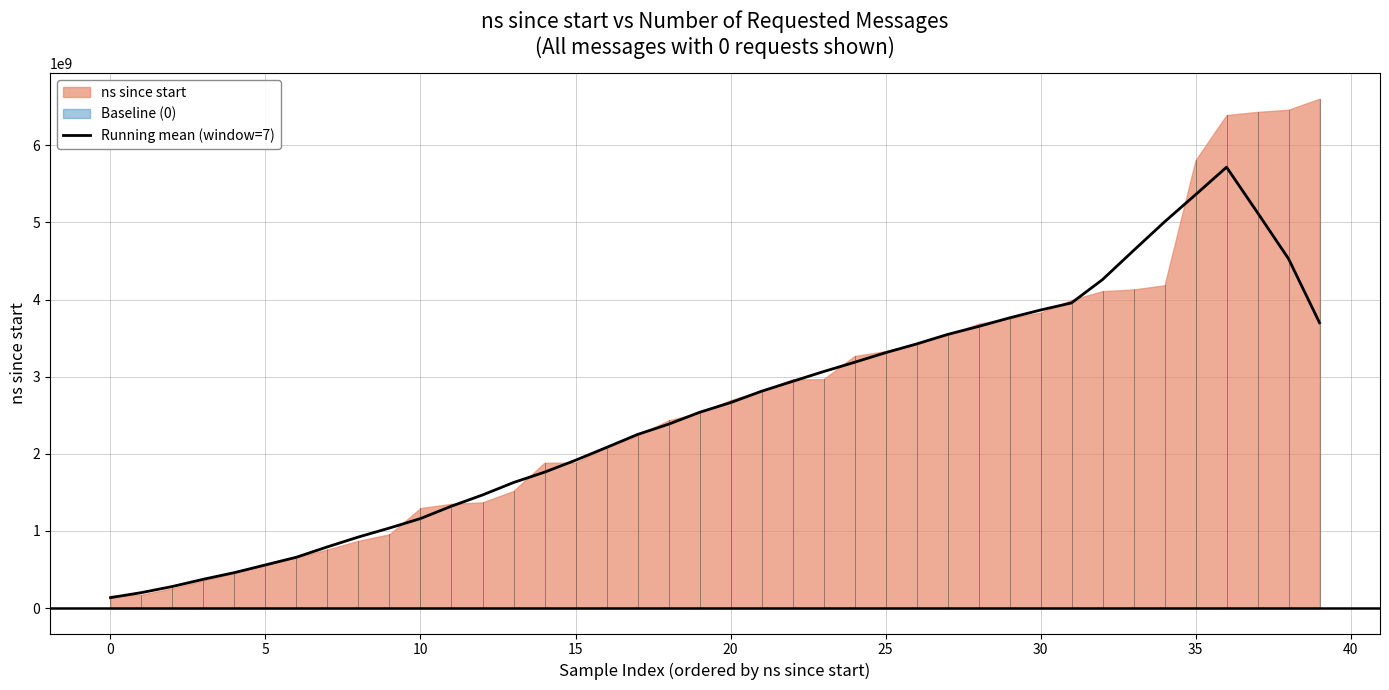

At which label is the value closest to 2925269435?

22